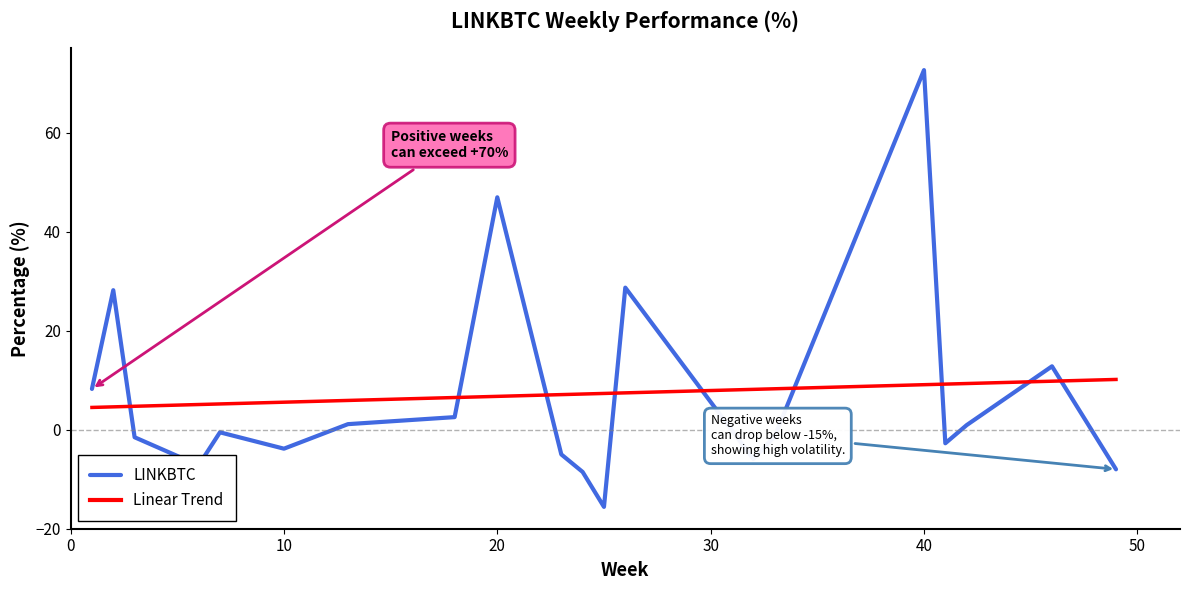

At which label does LINKBTC reach its peak?

40